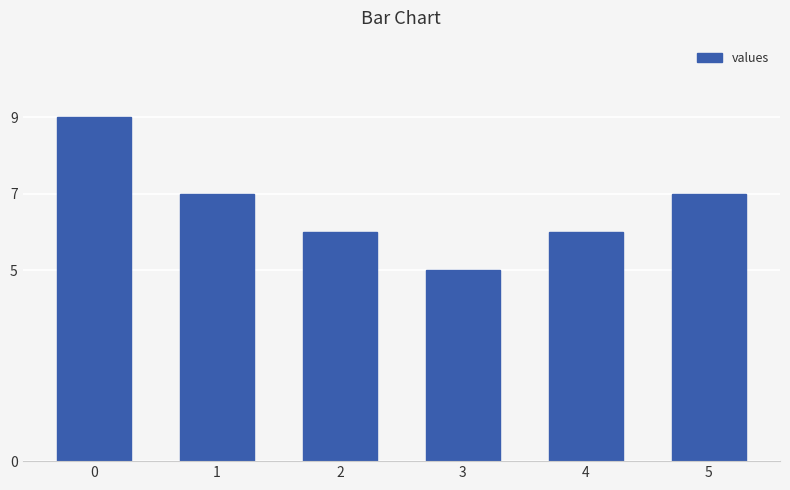

Reading left to right, what are all the values shown in this chart?

0=9	1=7	2=6	3=5	4=6	5=7